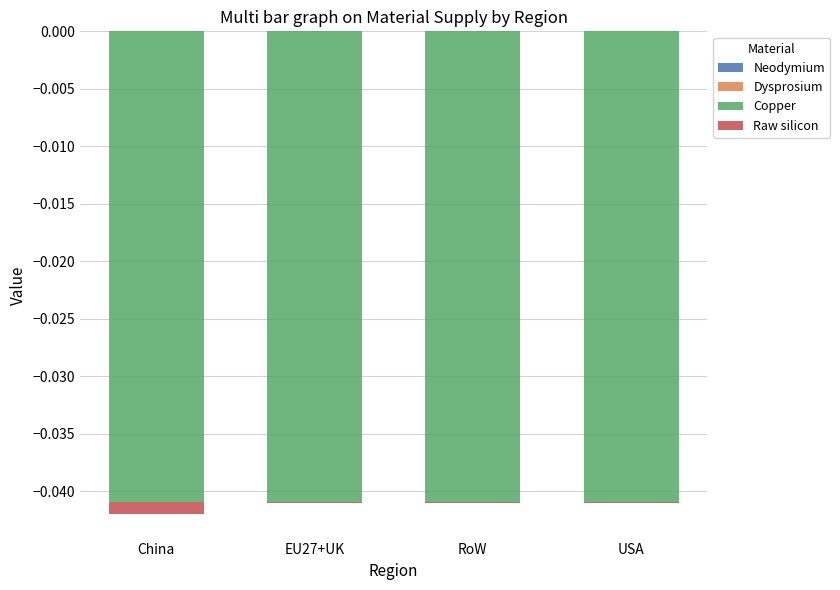

List the series in order of their peak value, lowest first.

Copper, Raw silicon, Neodymium, Dysprosium